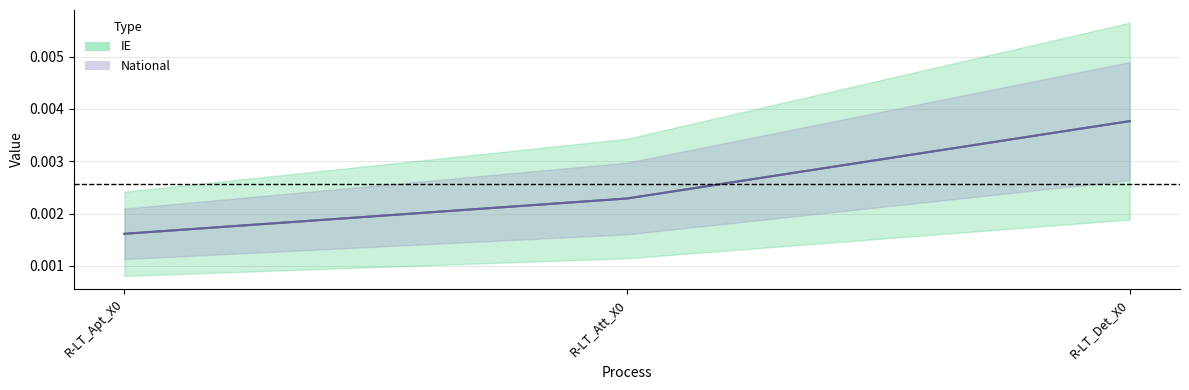

At which label is IE closest to 0?

R-LT_Apt_X0